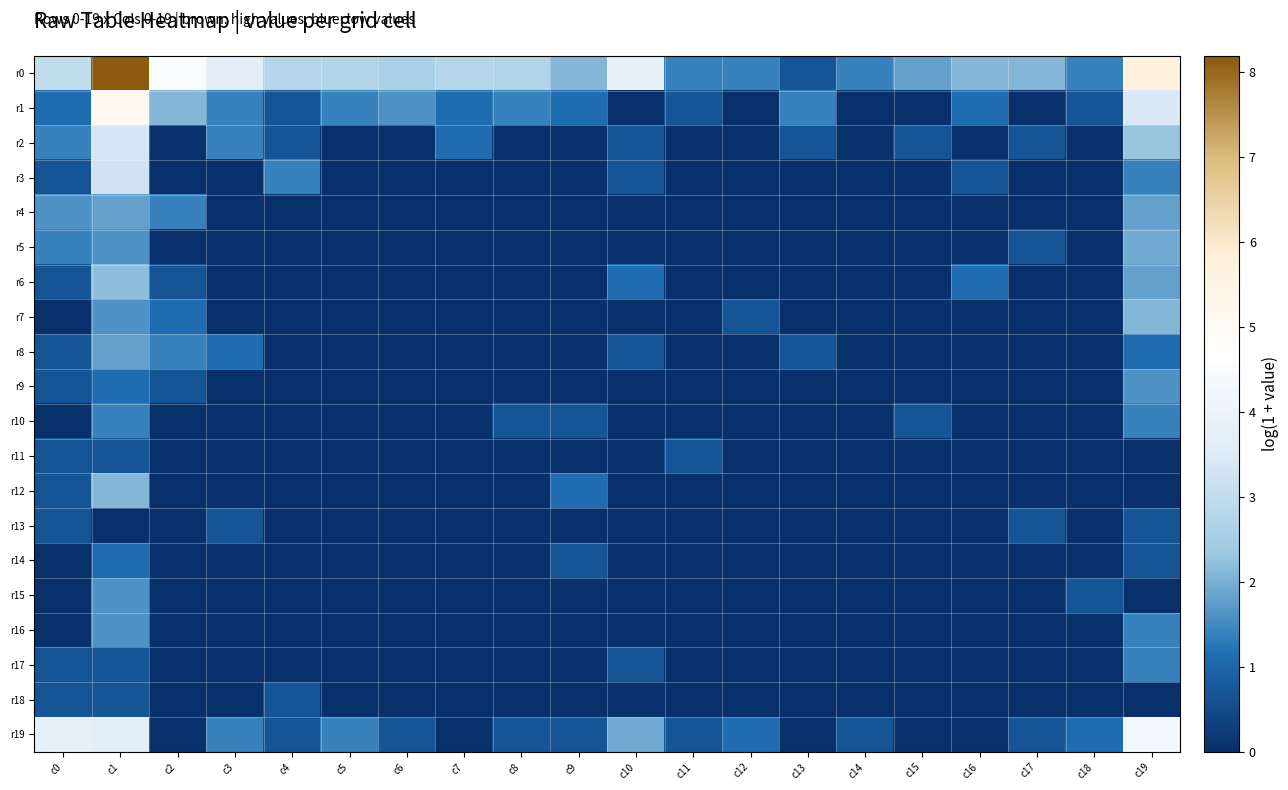

Rank the series at c10 from lowest to highest value.

r1, r4, r5, r7, r9, r10, r11, r12, r13, r14, r15, r16, r18, r2, r3, r8, r17, r6, r19, r0